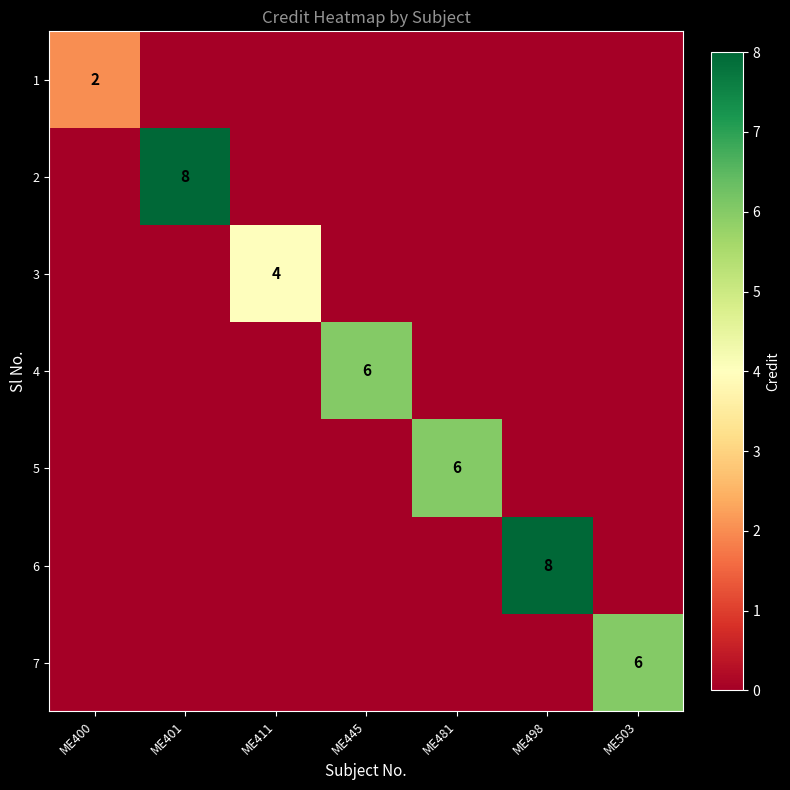

How many data points in 3 are above 0?

1